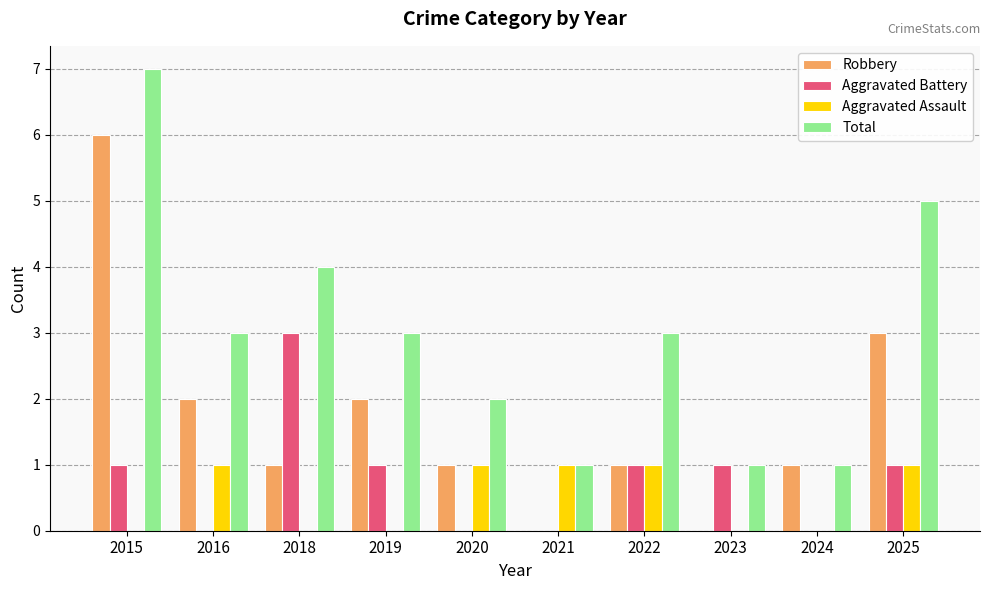

Which series has the largest total across all categories?

Total